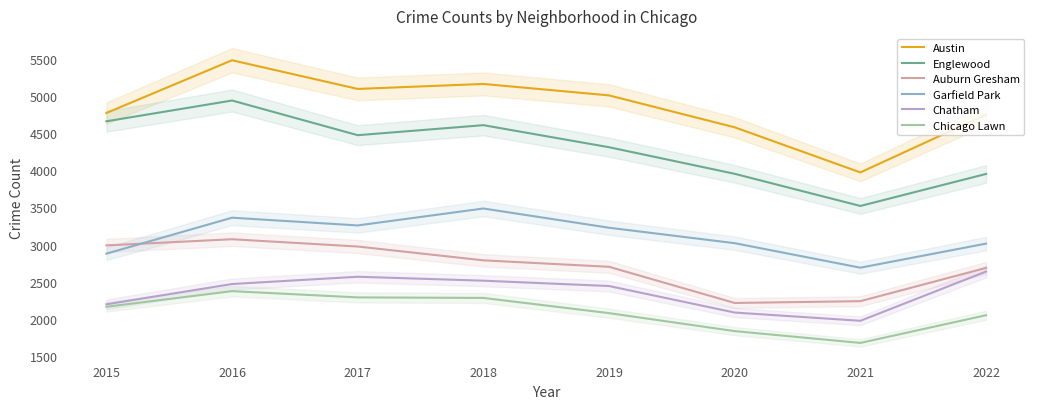

Does the chart display data point markers on the line(s)?

No